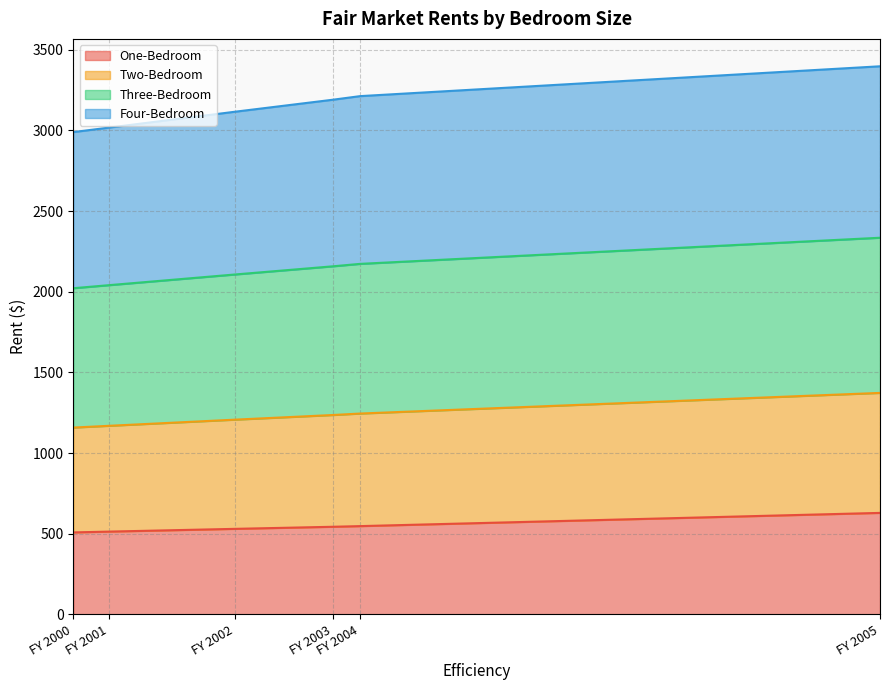

What is the lowest value of the One-Bedroom series?

508